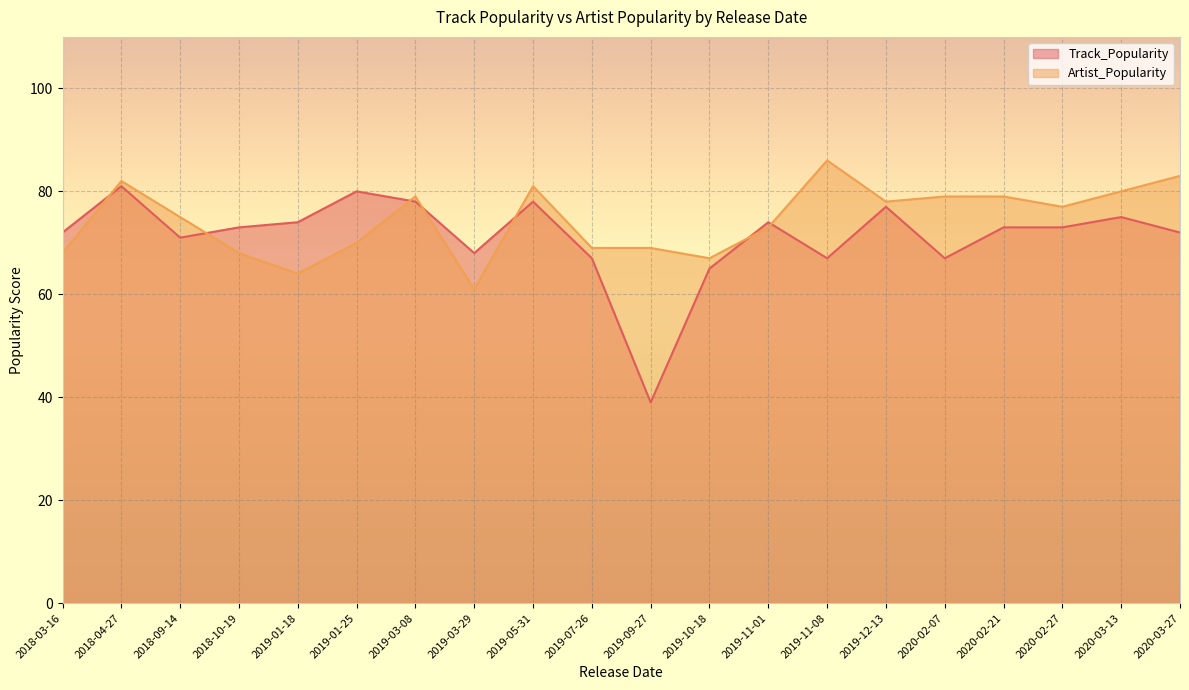

What position from the left is 2019-11-01?

13